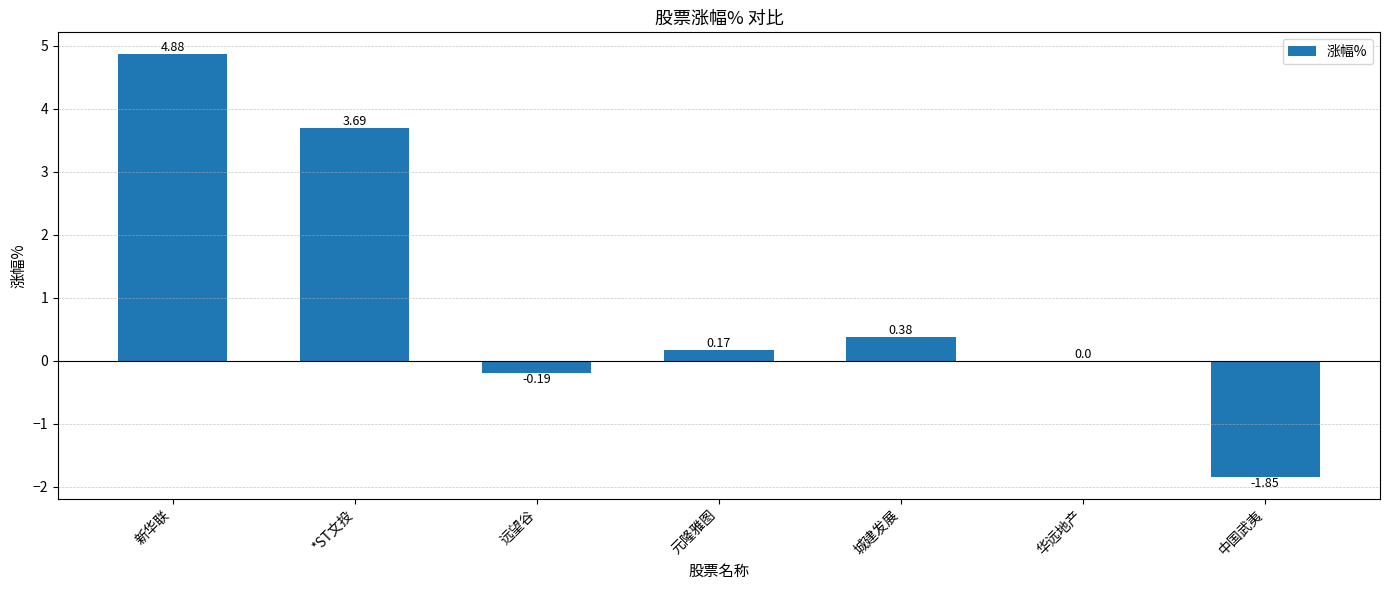

At which label is the value closest to 1?

城建发展